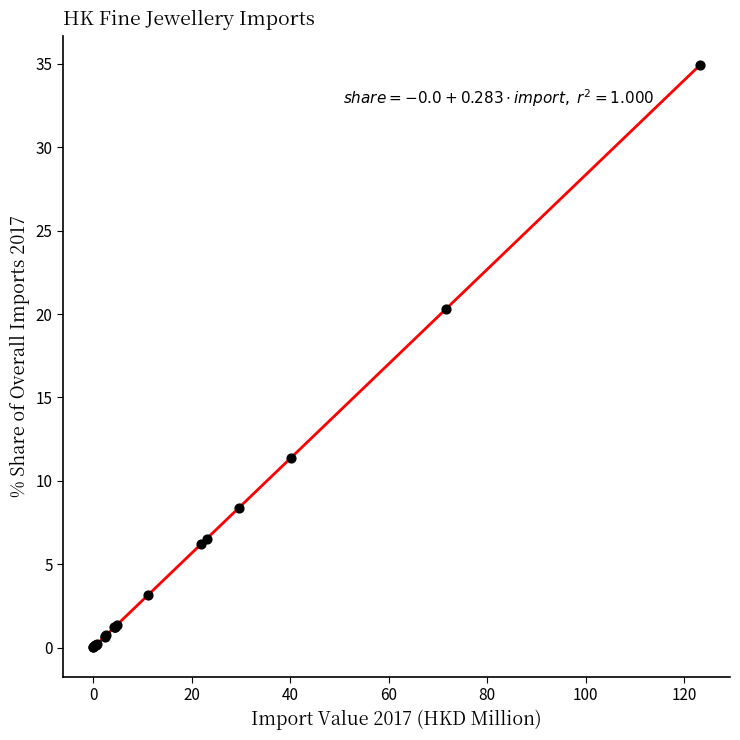

What Y value in the scatter plot is closest to 17?

20.3